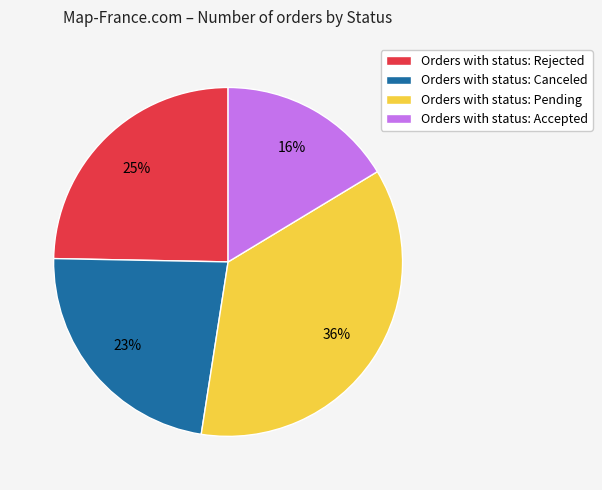

Is there a majority slice in this chart?

No